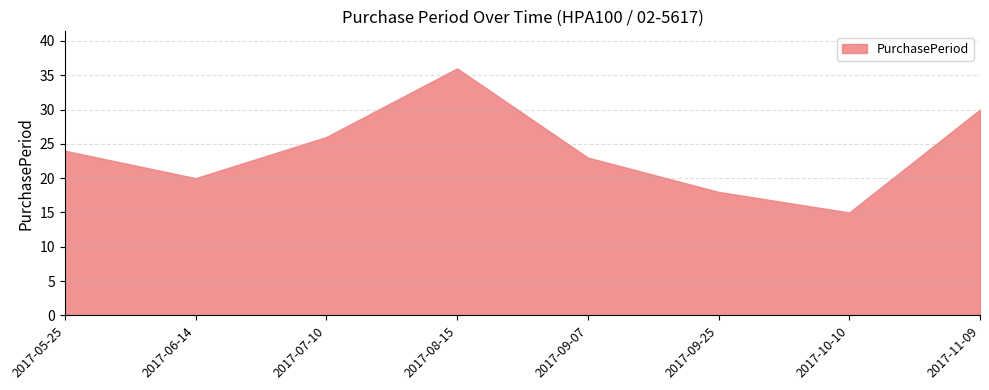

Rank the categories by value from lowest to highest.

2017-10-10, 2017-09-25, 2017-06-14, 2017-09-07, 2017-05-25, 2017-07-10, 2017-11-09, 2017-08-15